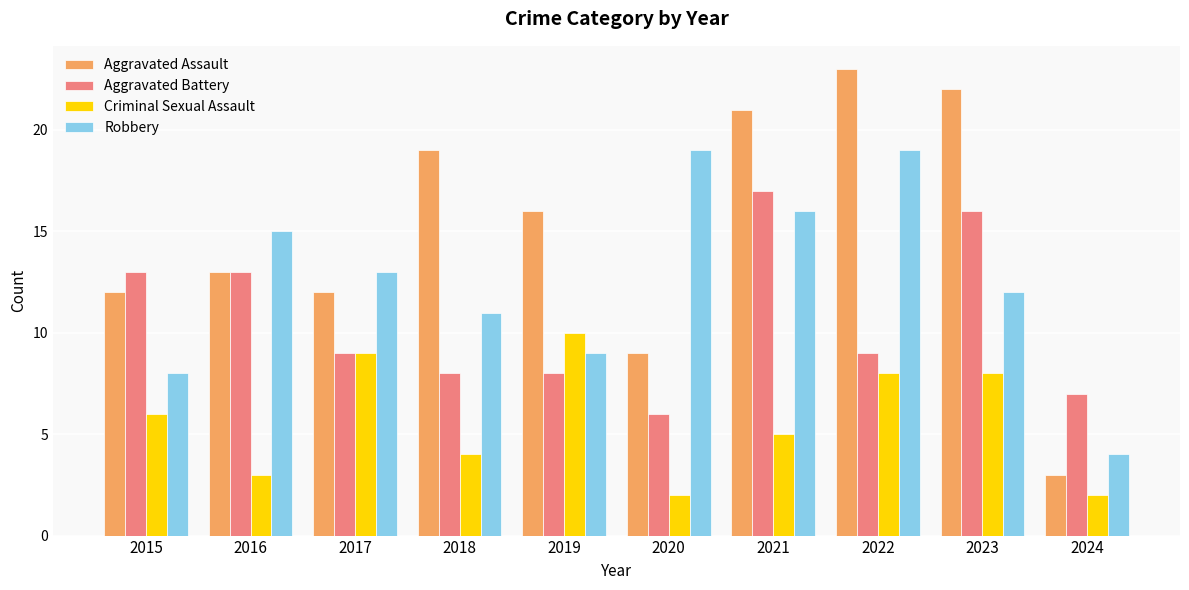

The value of Criminal Sexual Assault at 2024 is 2. True or false?

True